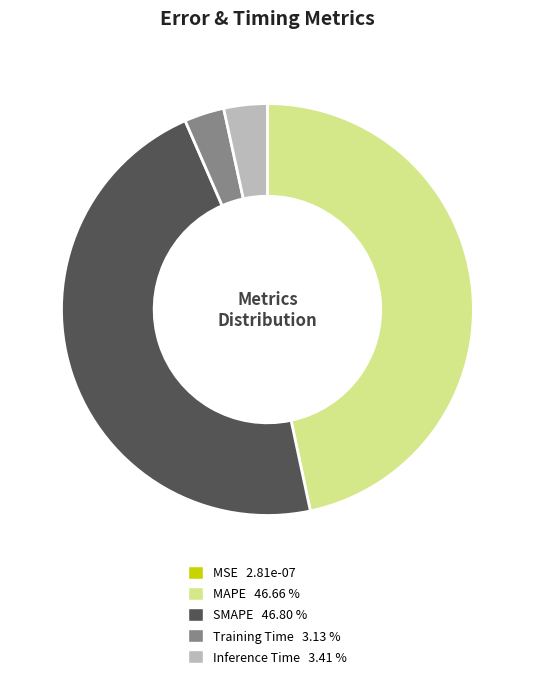

Does Inference Time 3.41 % represent more than half of the total?

No